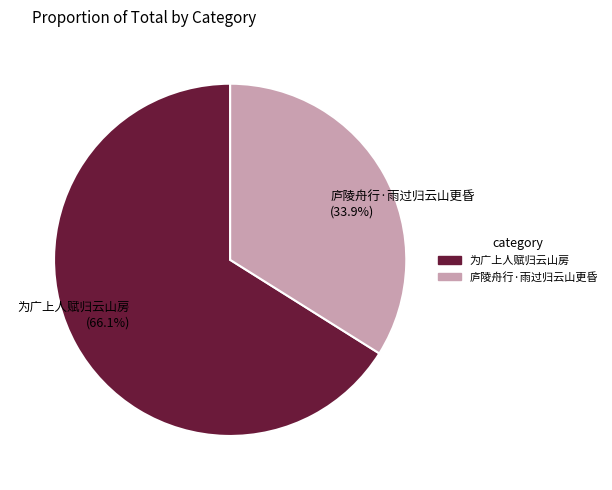

What is the ratio of the value at 庐陵舟行·雨过归云山更昏 to the value at 为广上人赋归云山房?

0.5